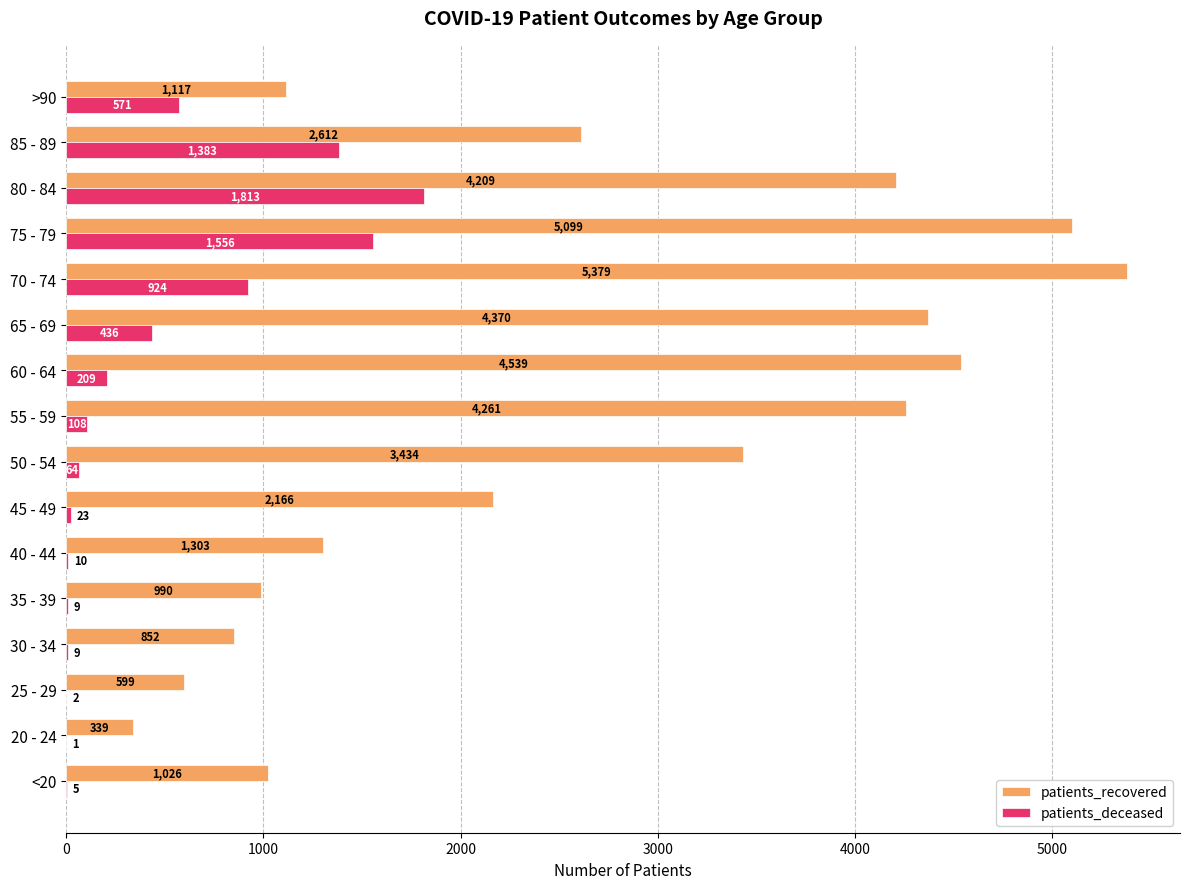

What is the sum of all patients_deceased values?

7123